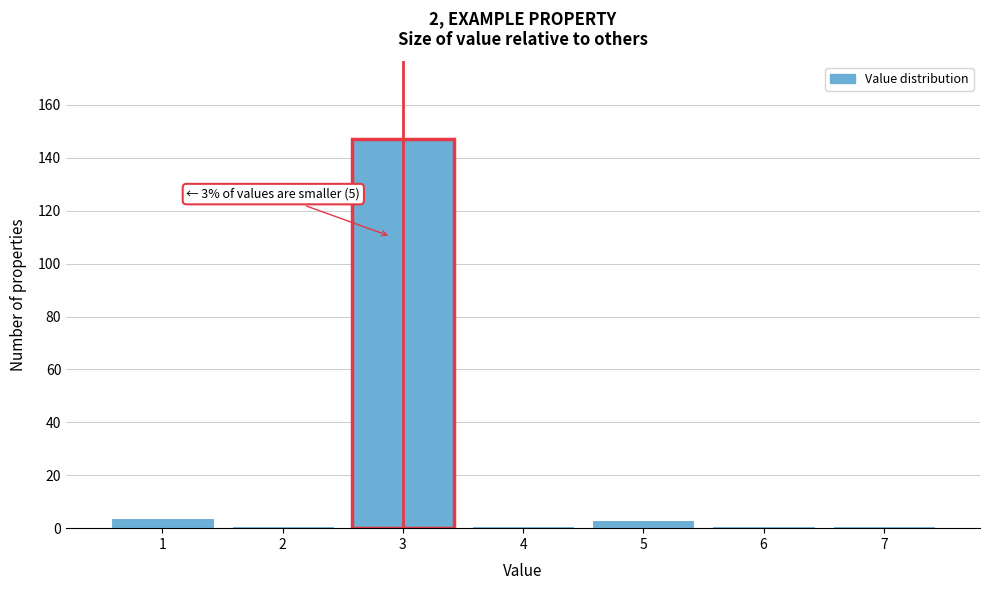

Over which range of the x-axis is the bar tallest?

2.5 to 3.5